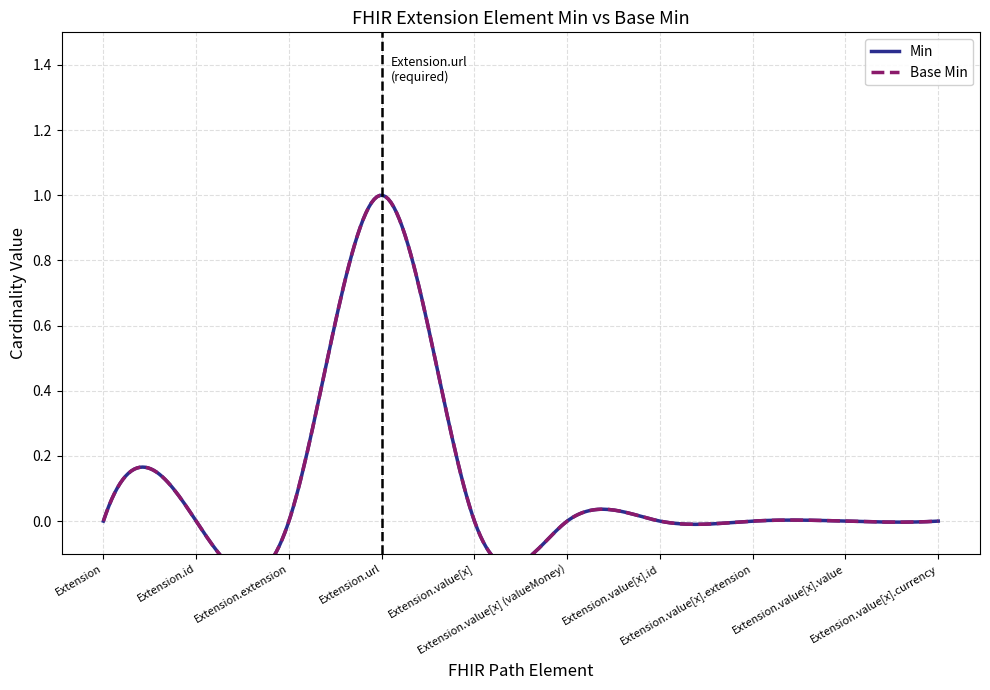

How many values in Min are above zero?

1